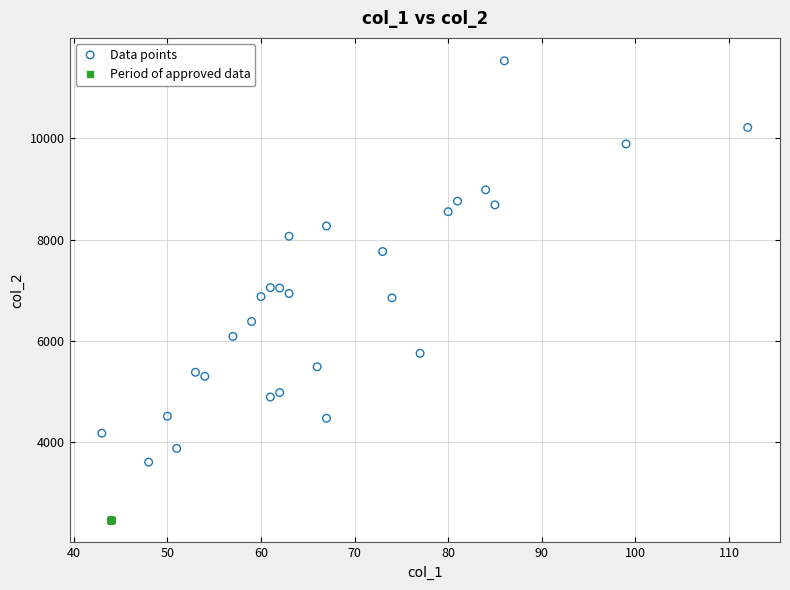

Which series contains the lowest Y value?

Period of approved data